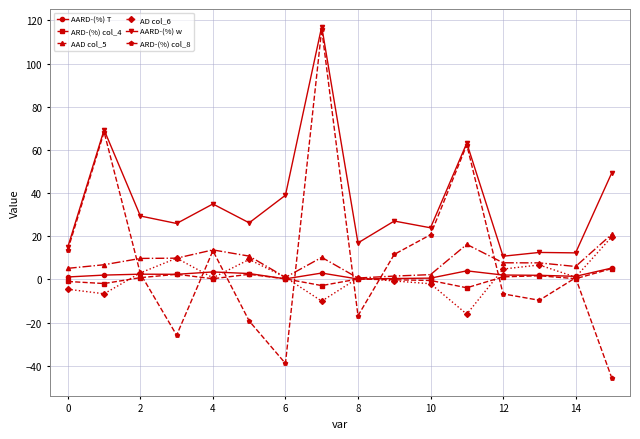

True or false: AARD-(%) w and AARD-(%) T cross at least once.

False